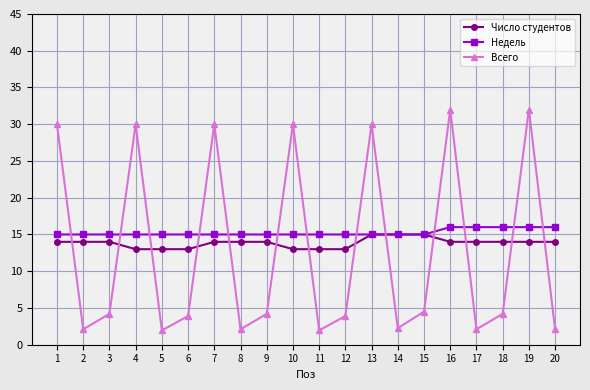

How many intersections are there between Всего and Число студентов?

13